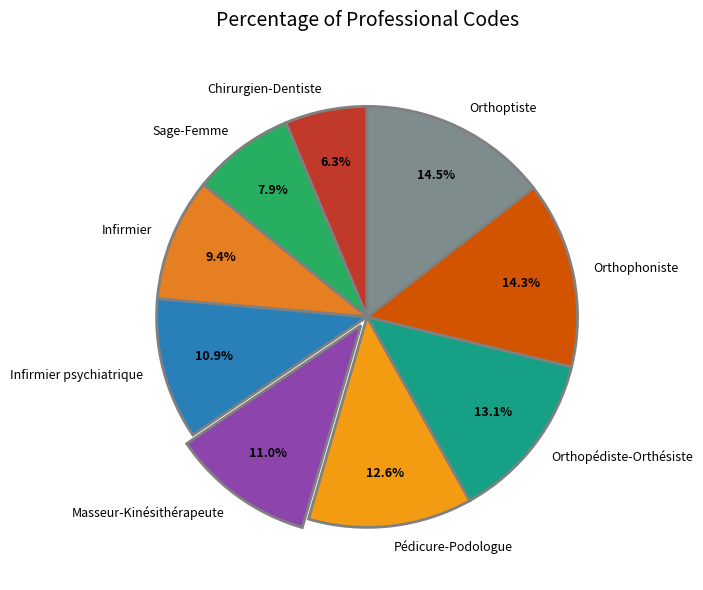

How many slices are in this pie chart?

9